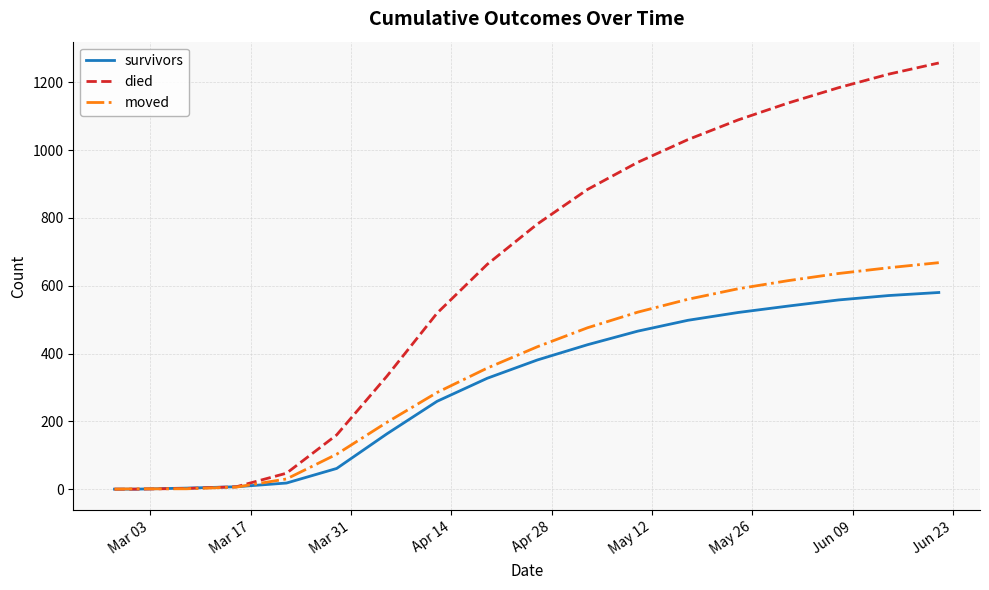

Rank the series by their maximum value, from lowest to highest.

survivors, moved, died